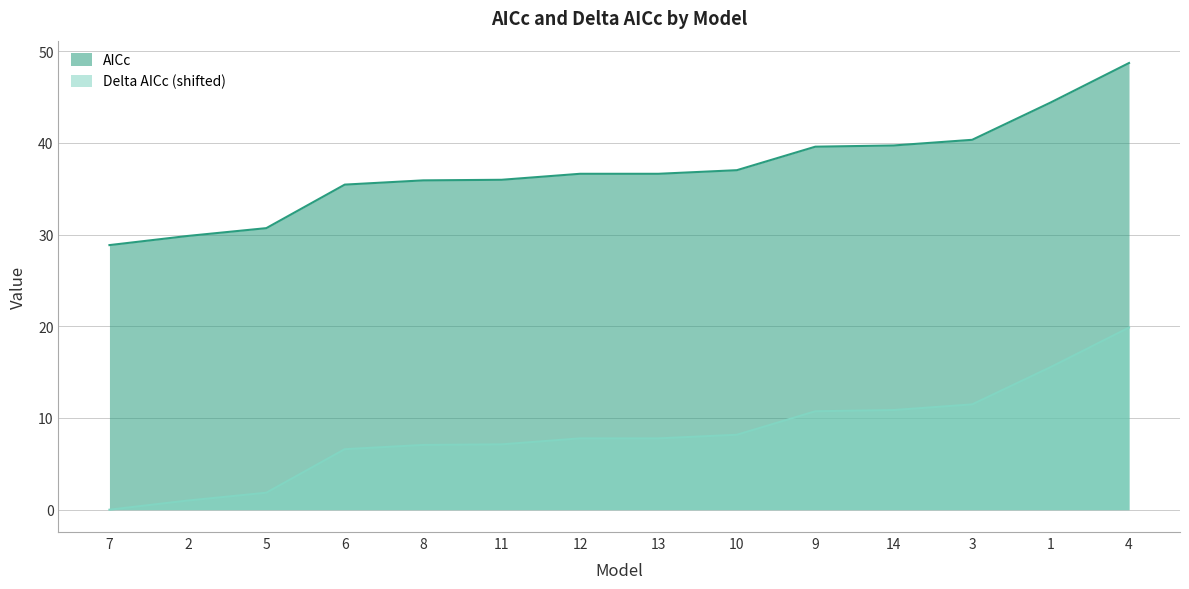

The value of AICc at 8 is 35.9. True or false?

True